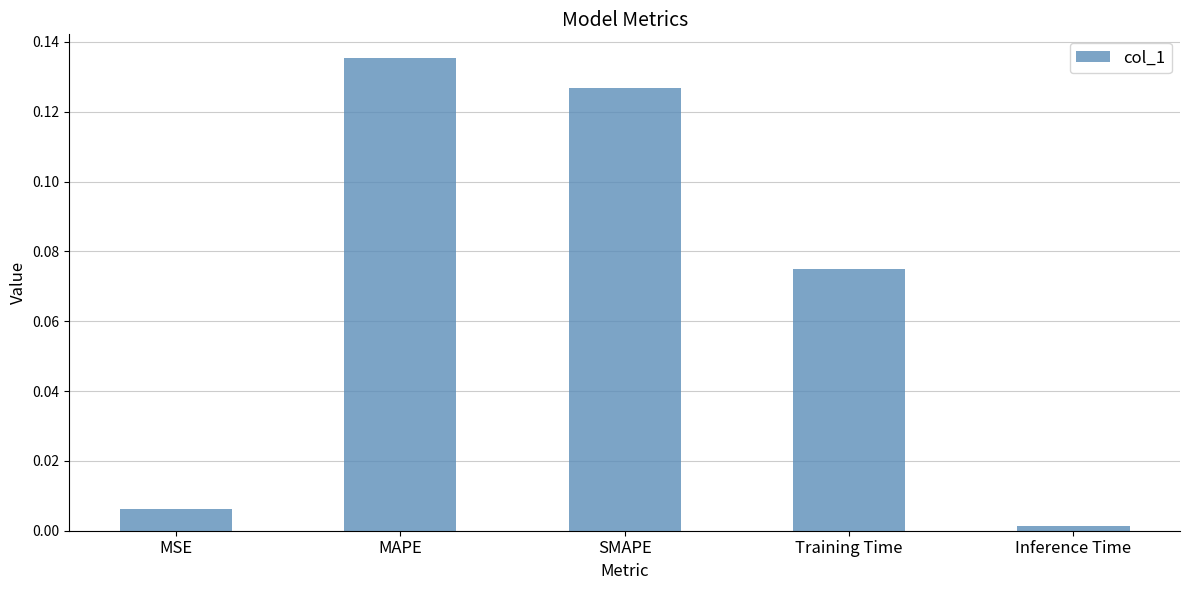

Is it true that the value at Inference Time is 0.0?

True